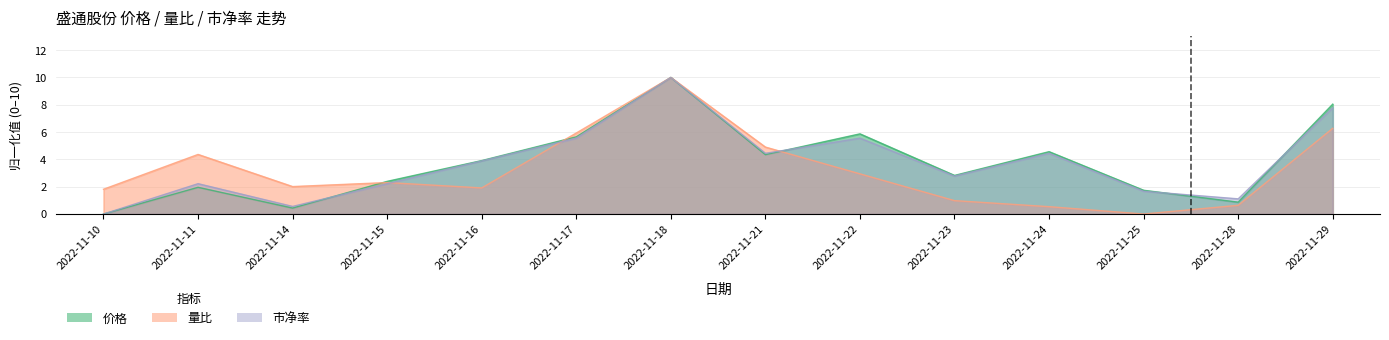

Is the value of 价格 at 2022-11-21 greater than the value of 量比 at 2022-11-11?

No